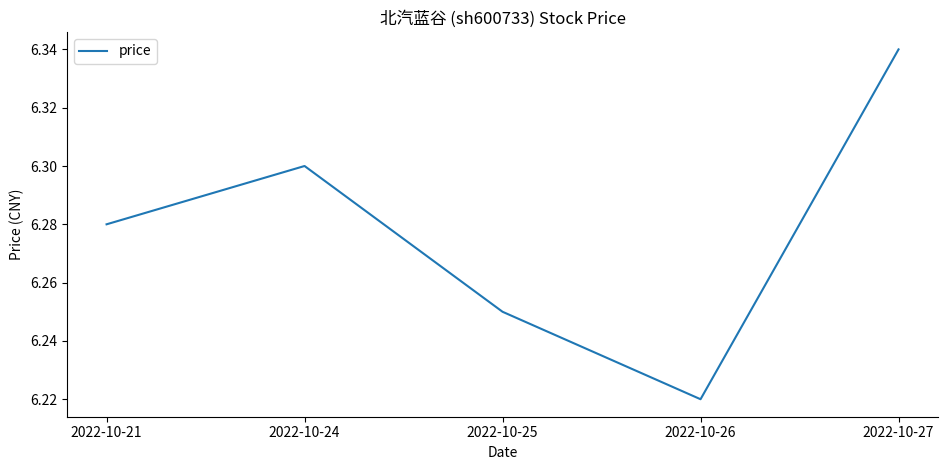

Which label corresponds to the largest value in the chart?

2022-10-27